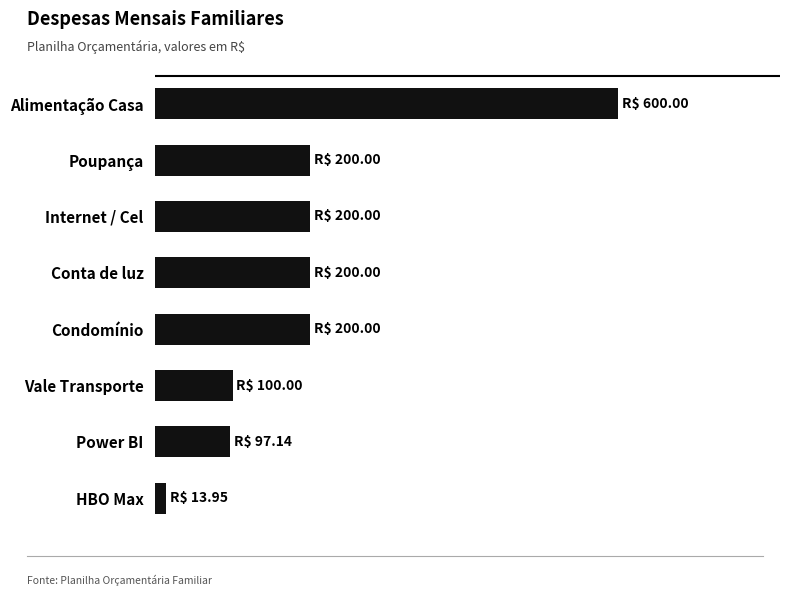

What is the maximum value shown in the chart?

600.0